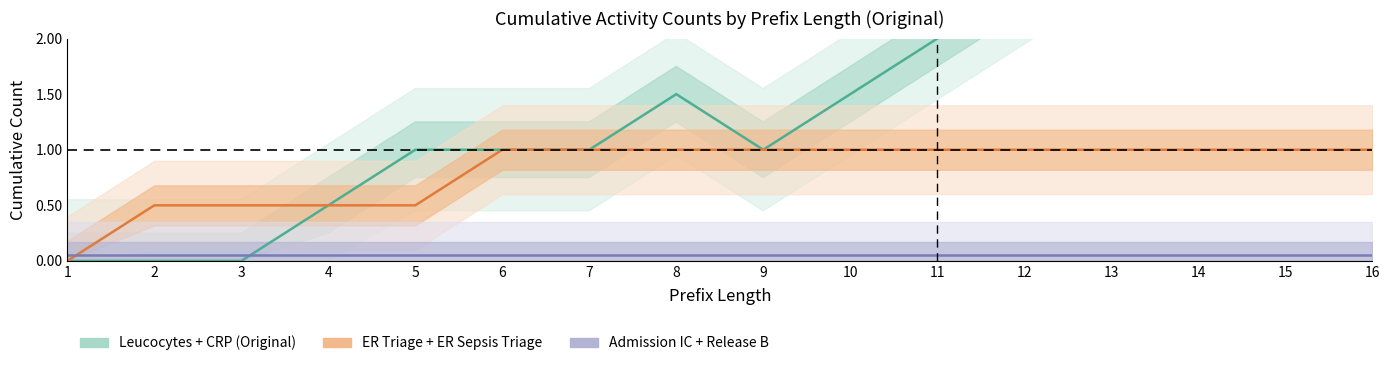

Is it true that Admission IC + Release B equals 0.0 at 14?

False